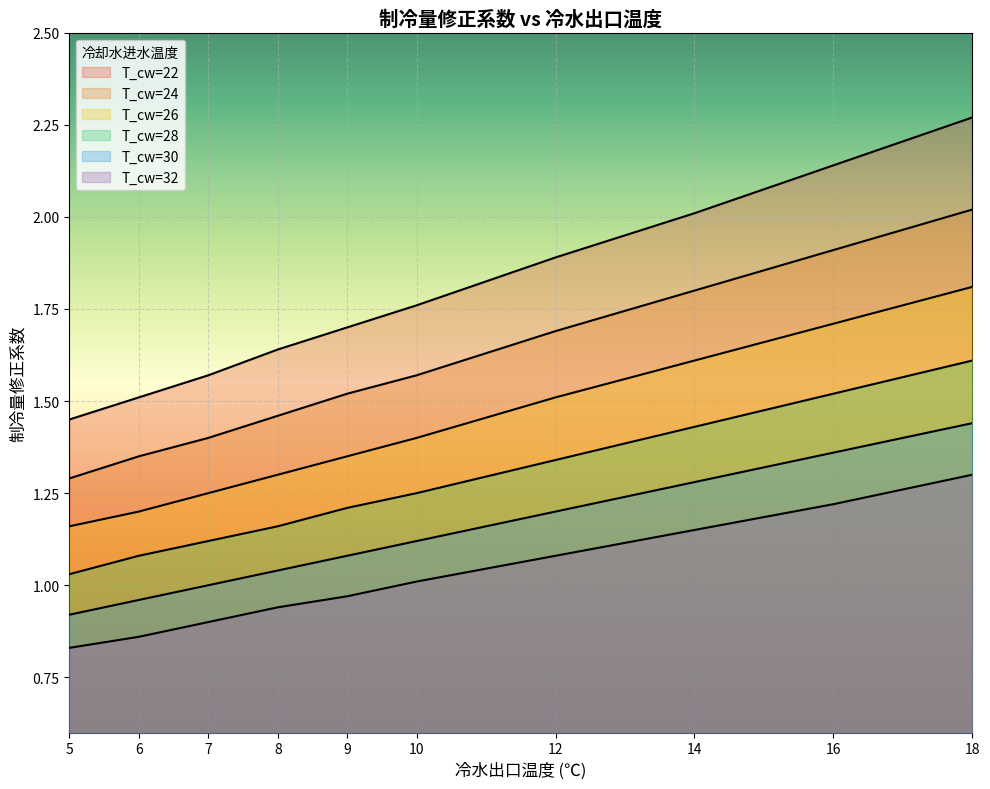

True or false: T_cw=26 has a value of 1.4 at 9.

True